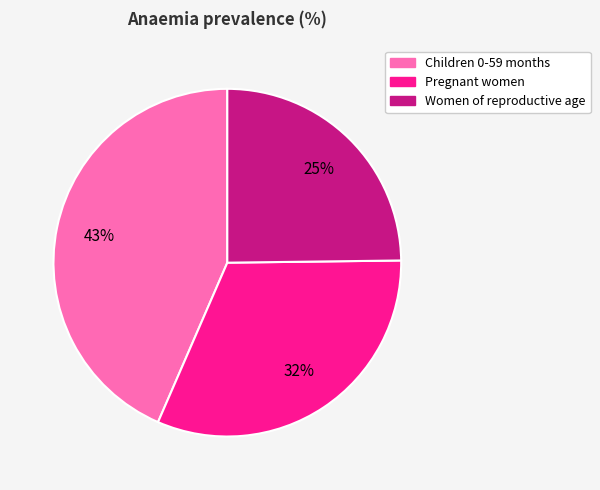

Which category has the biggest portion of the pie?

Children 0-59 months